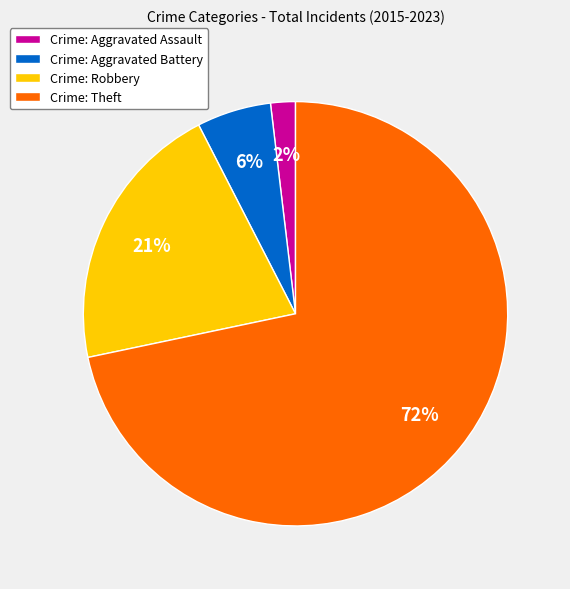

True or false: Crime: Aggravated Battery accounts for 6% of the total.

True